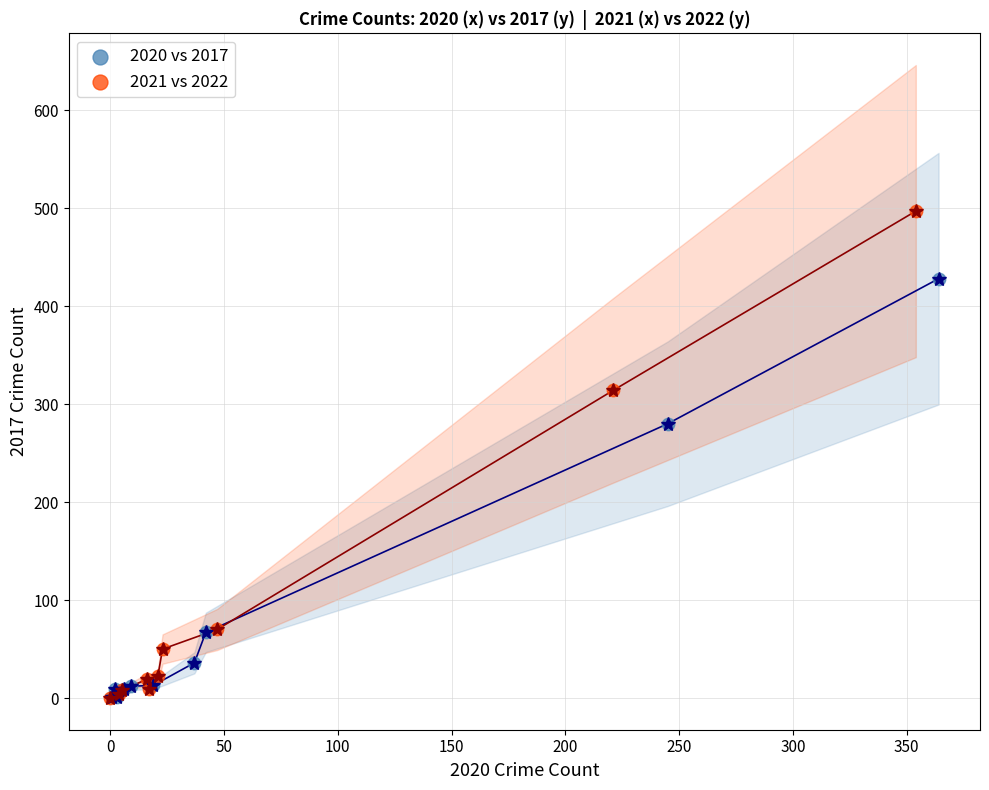

Which series contains the highest Y value?

2021 vs 2022